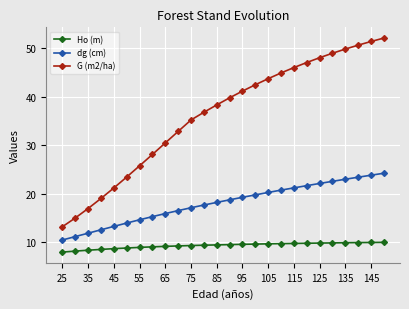

Does the chart display data point markers on the line(s)?

Yes